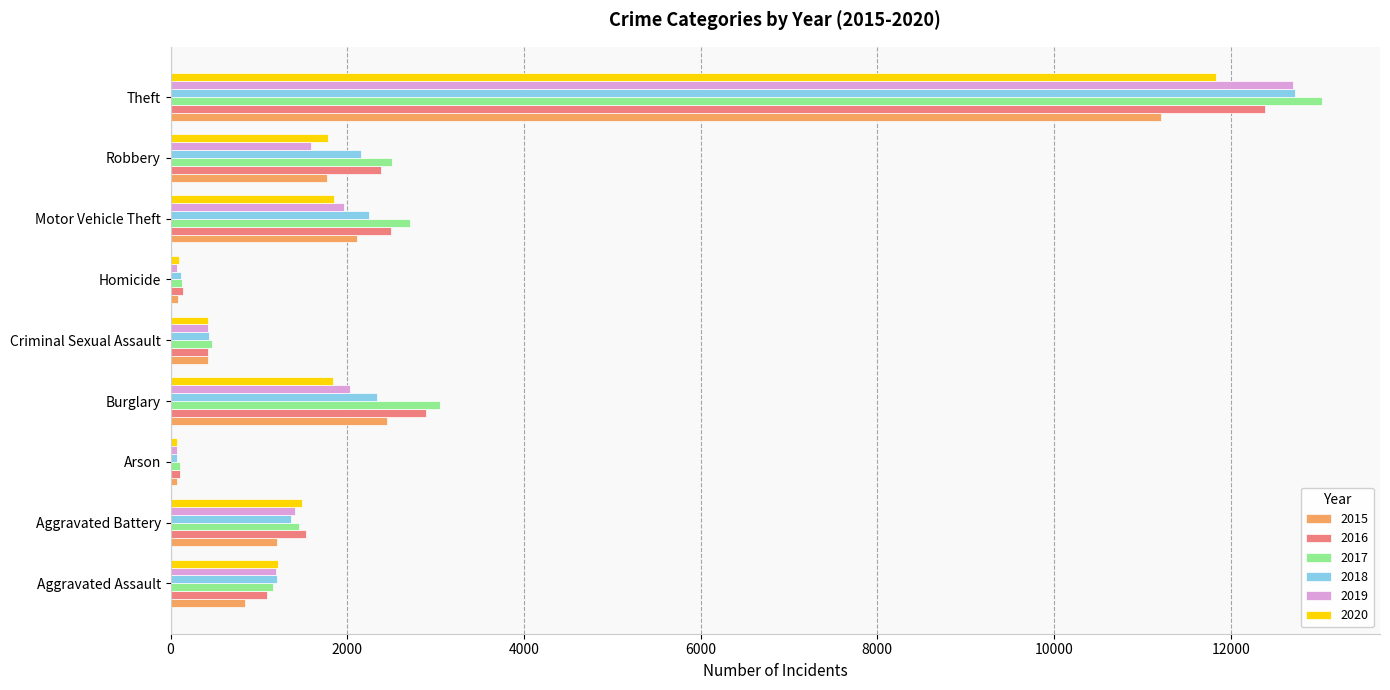

Is it true that 2015 equals 1204 at Aggravated Battery?

True